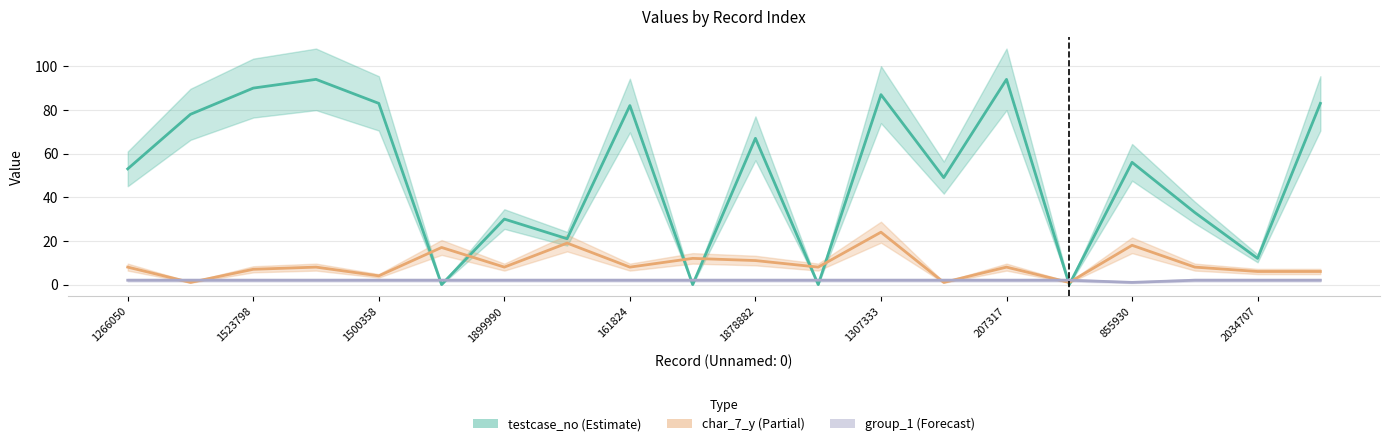

What are all the series names shown in the legend?

testcase_no, char_7_y, group_1